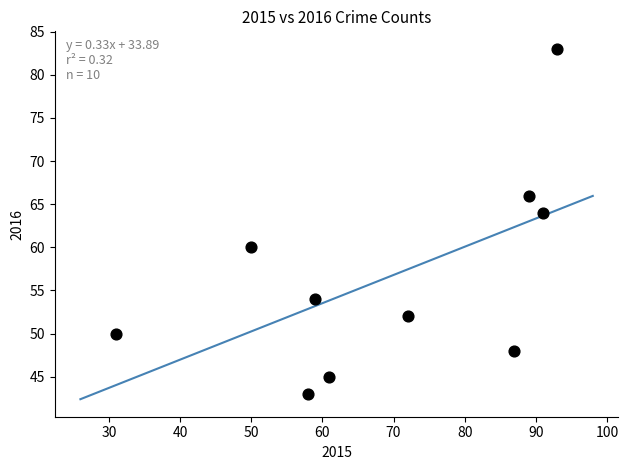

What Y value in the scatter plot is closest to 63?

64